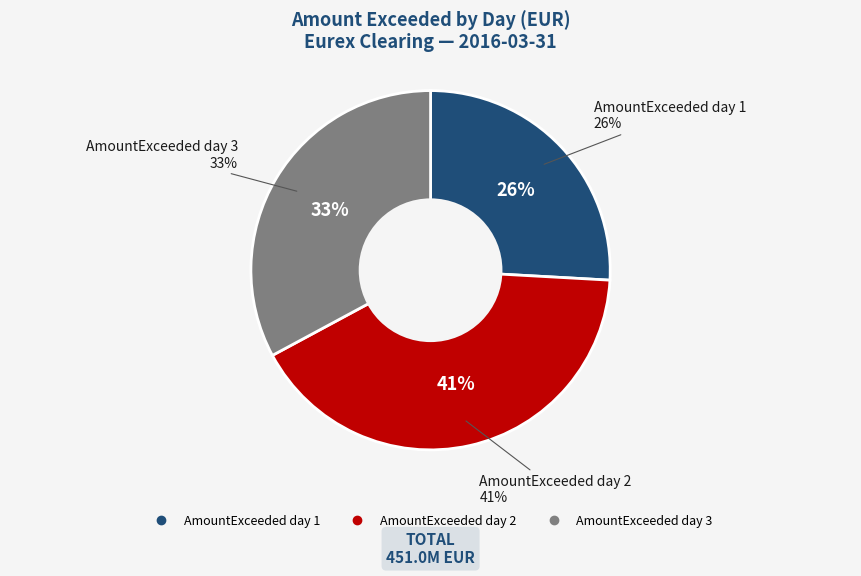

Is AmountExceeded day 2 the majority of the pie?

No